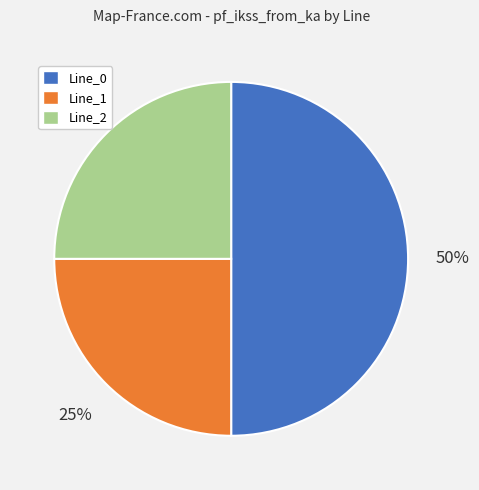

How many slices are in this pie chart?

3